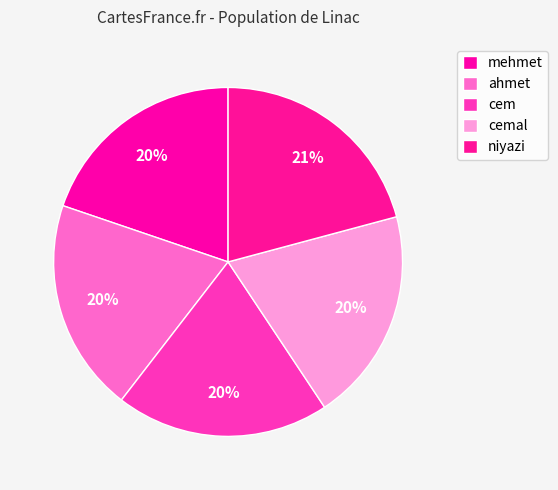

To the nearest percent, what portion does cemal represent?

20%